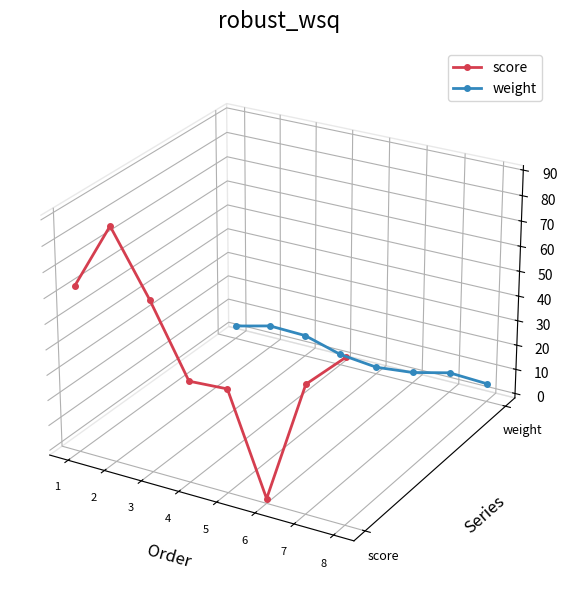

The score series shows -0.0 at 5. True or false?

False